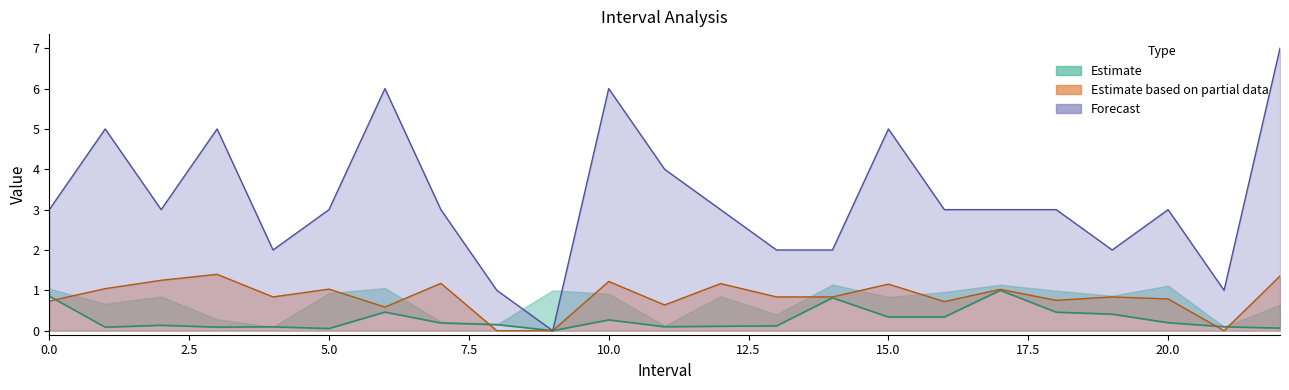

Count the number of data series in this chart.

3